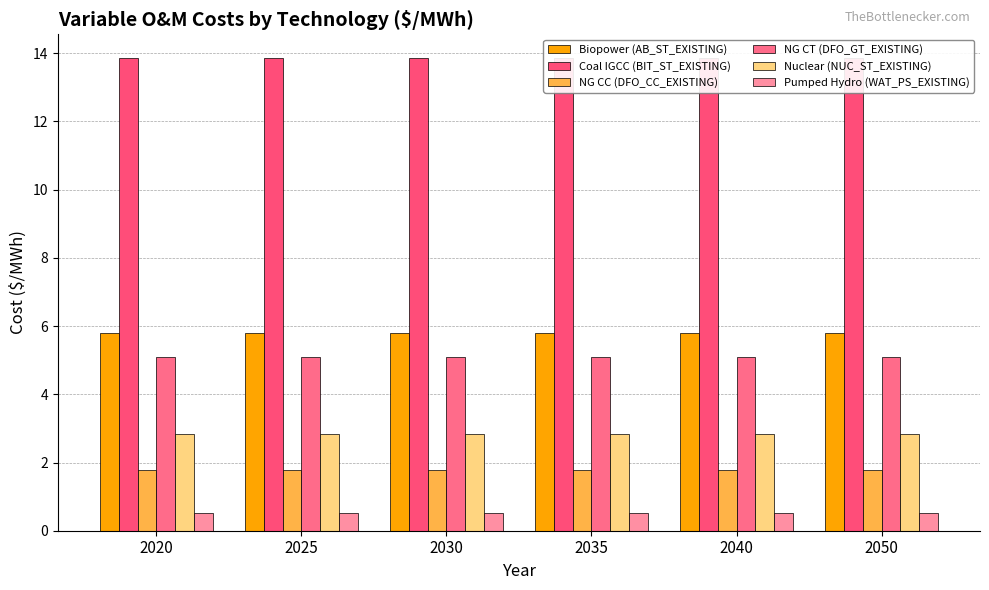

At which label does Pumped Hydro (WAT_PS_EXISTING) reach its minimum?

2020